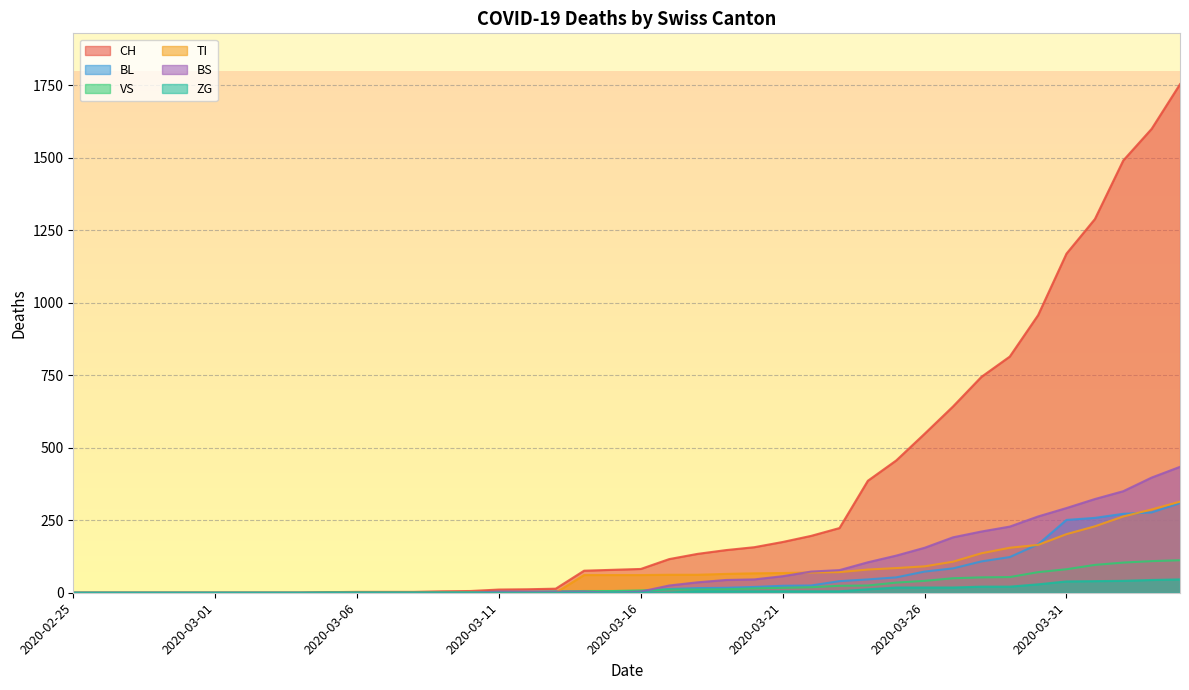

Rank the series at 2020-03-04 from highest to lowest value.

CH, BL, VS, TI, BS, ZG